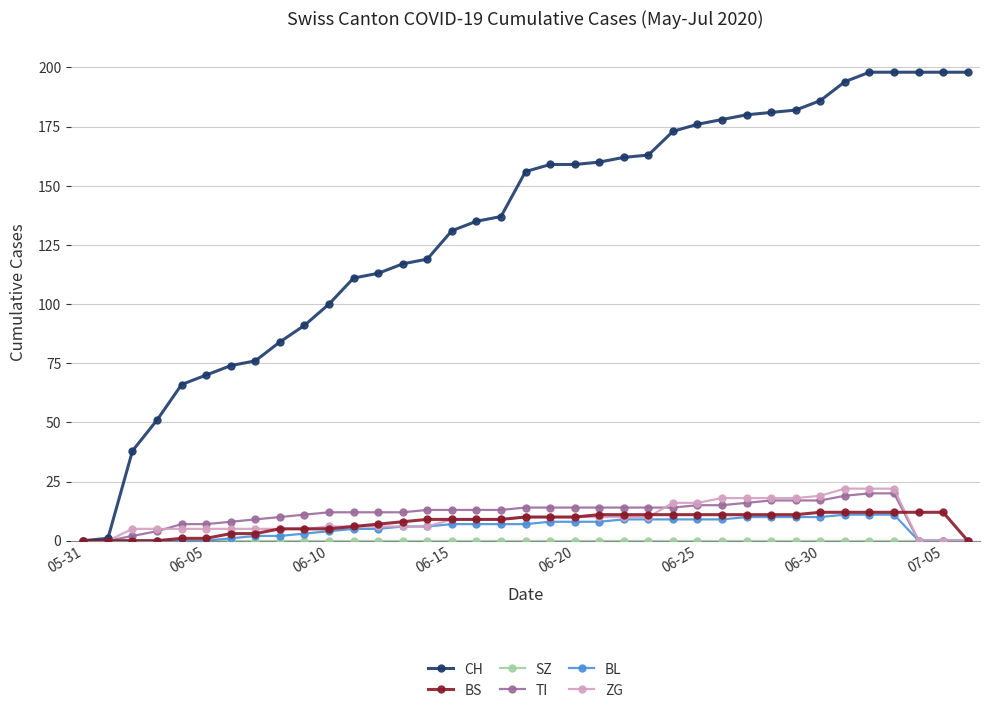

At how many categories does at least one series exceed 146?

19